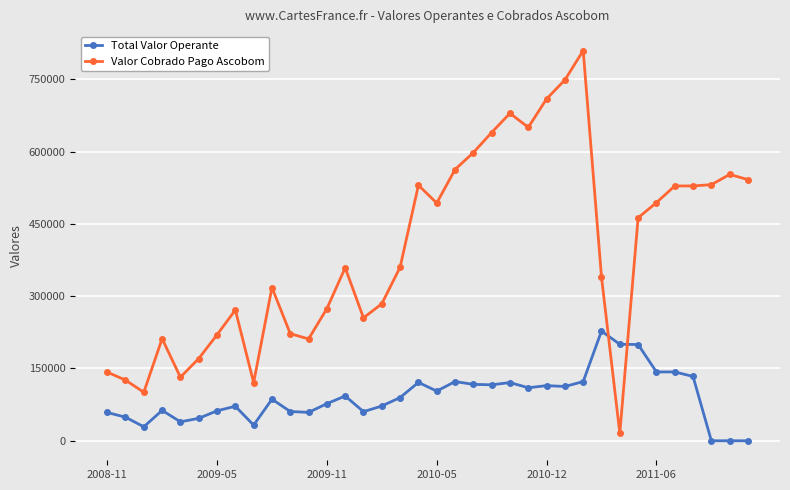

True or false: Valor Cobrado Pago Ascobom has more than 1 points higher than both neighbors.

True